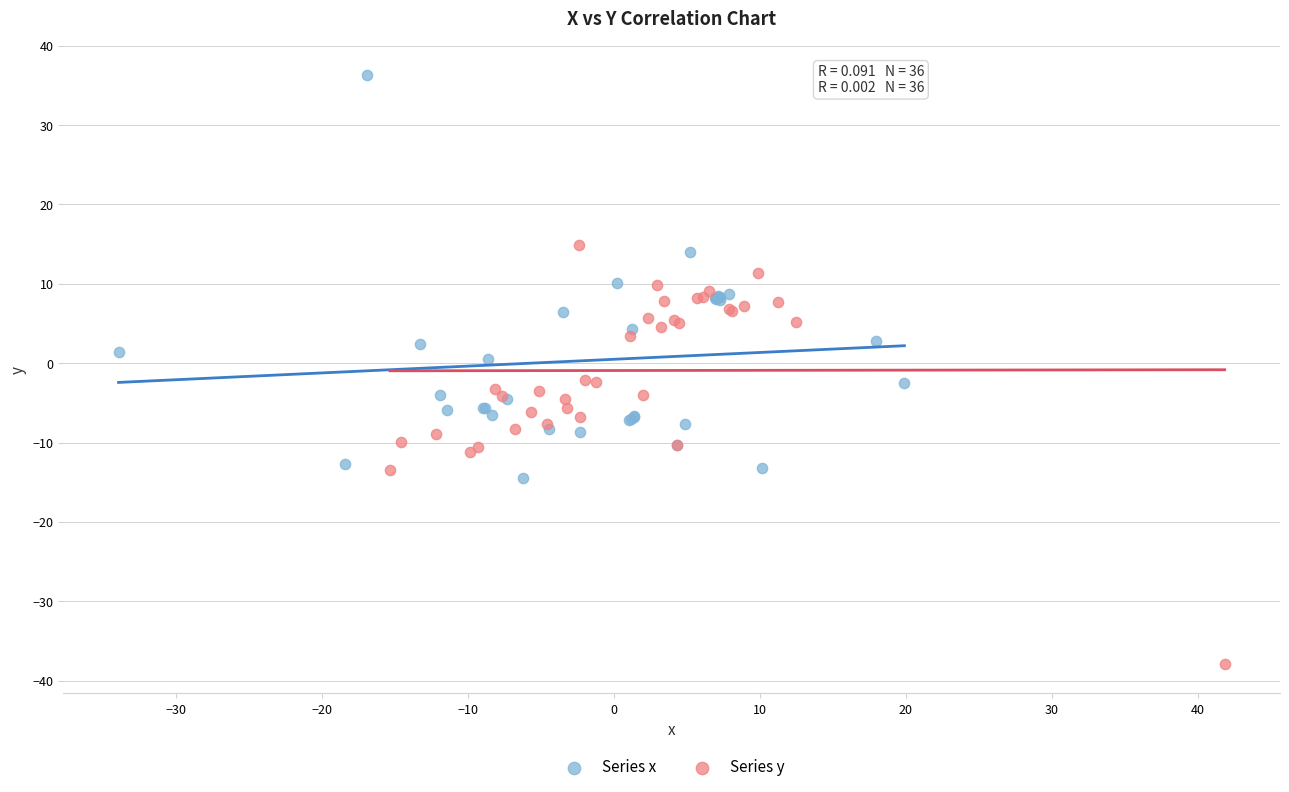

Which series reaches the maximum Y coordinate?

Series x